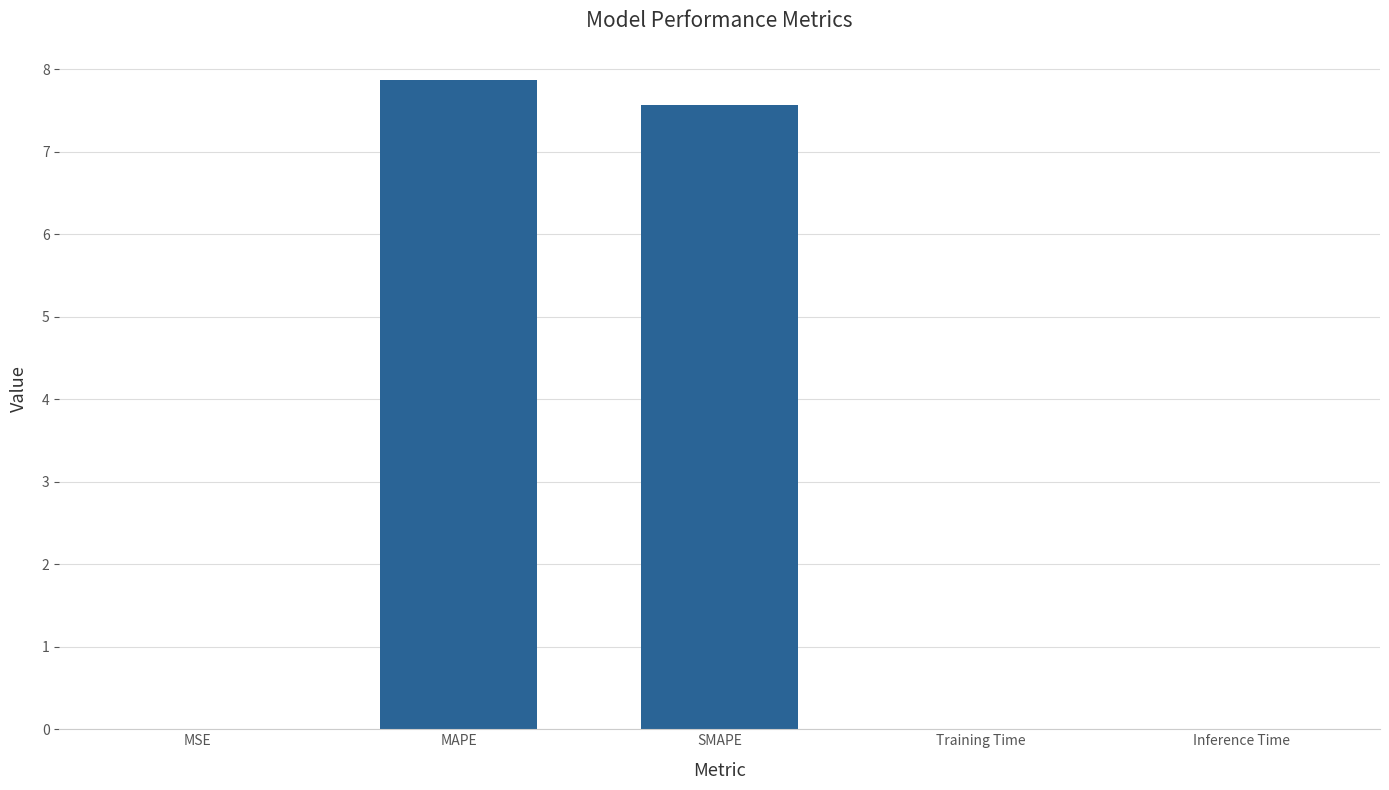

What is the greatest value displayed?

7.9